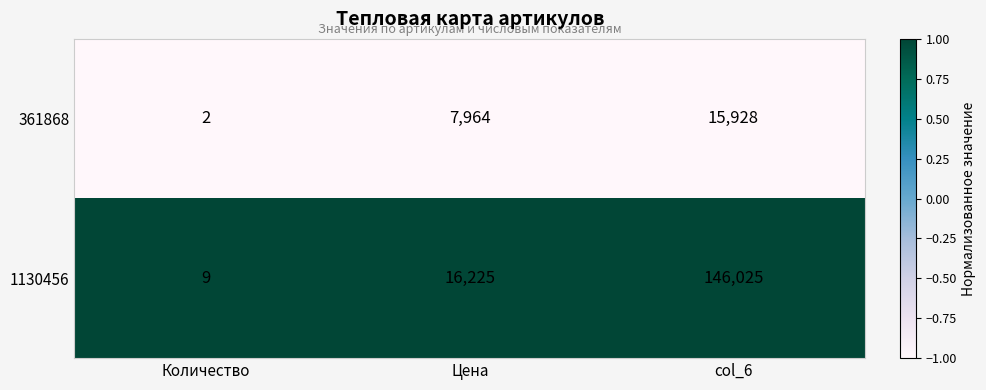

Rank the series by their average value, from highest to lowest.

1130456, 361868